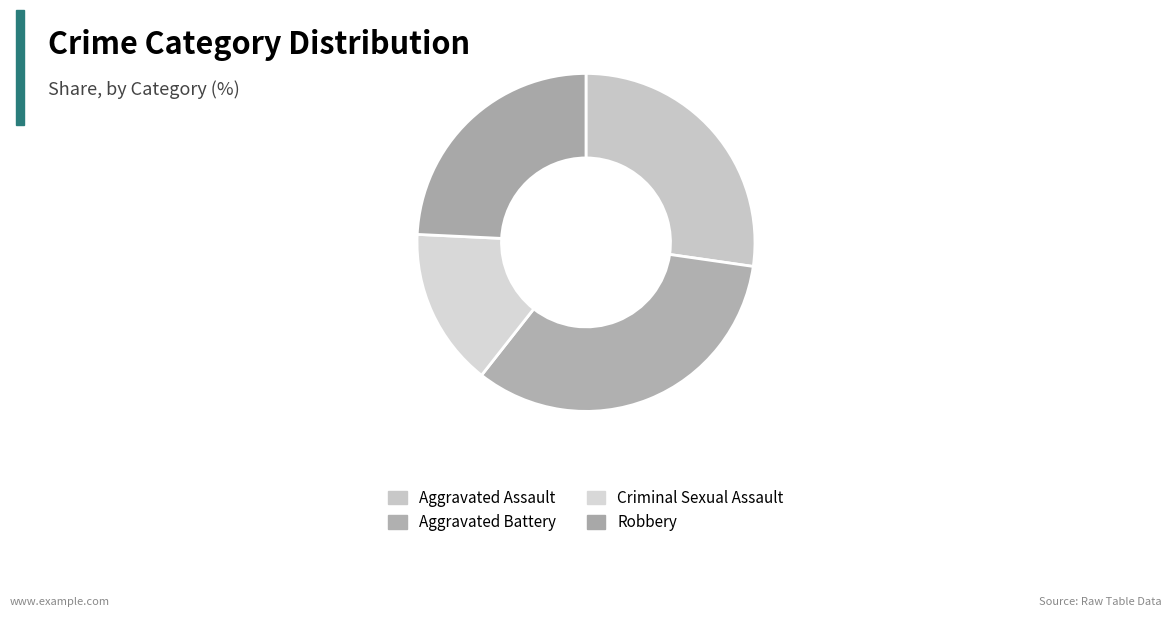

Count the number of slices in the pie.

4